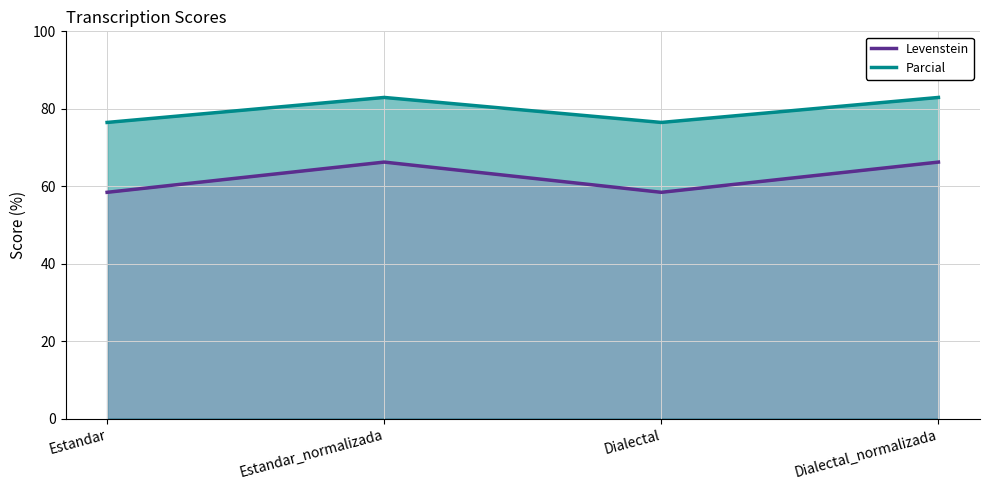

The Levenstein series shows 36.3 at Estandar_normalizada. True or false?

False